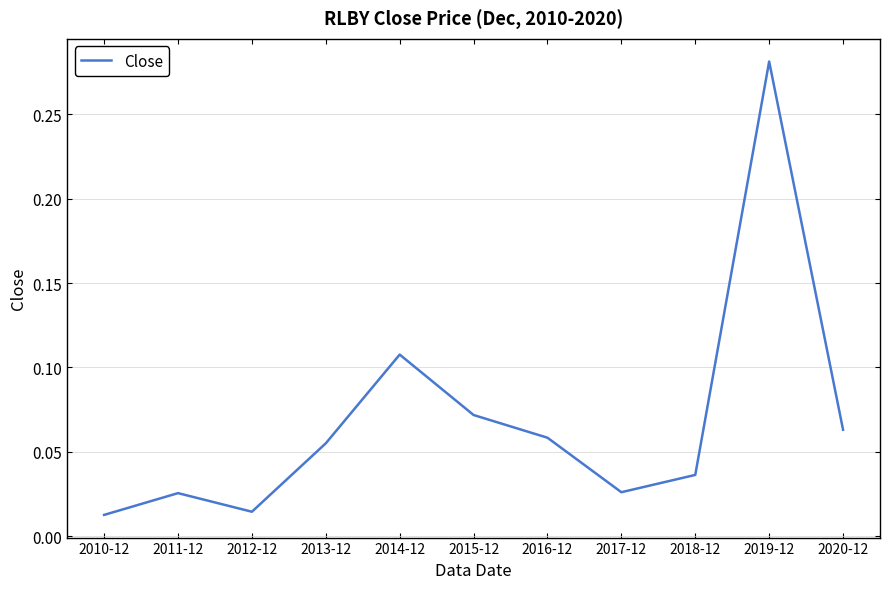

What position from the right is 2013-12?

8